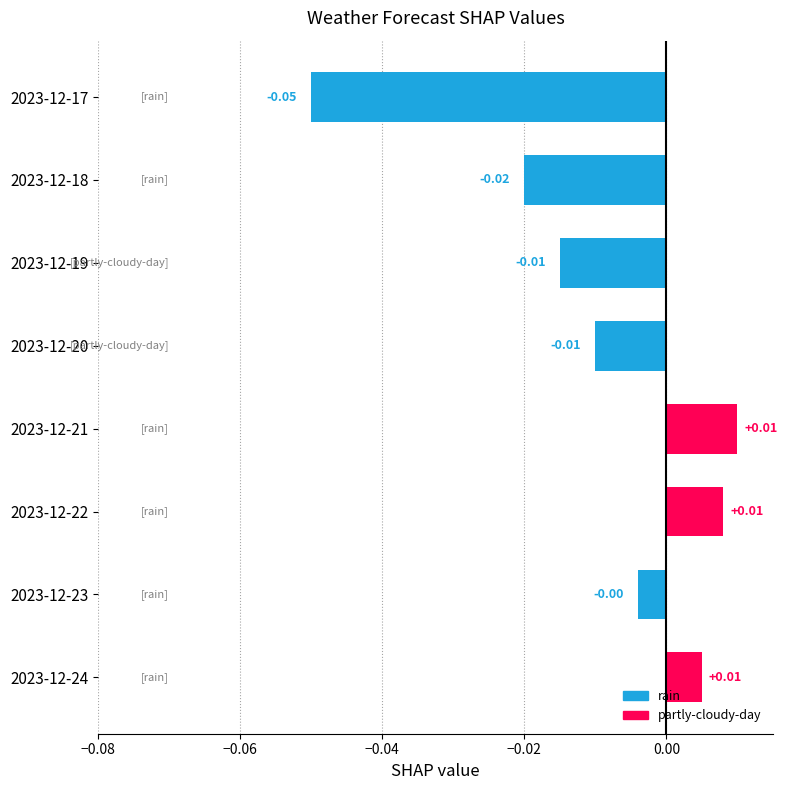

What is the difference between the maximum and minimum values?

0.1